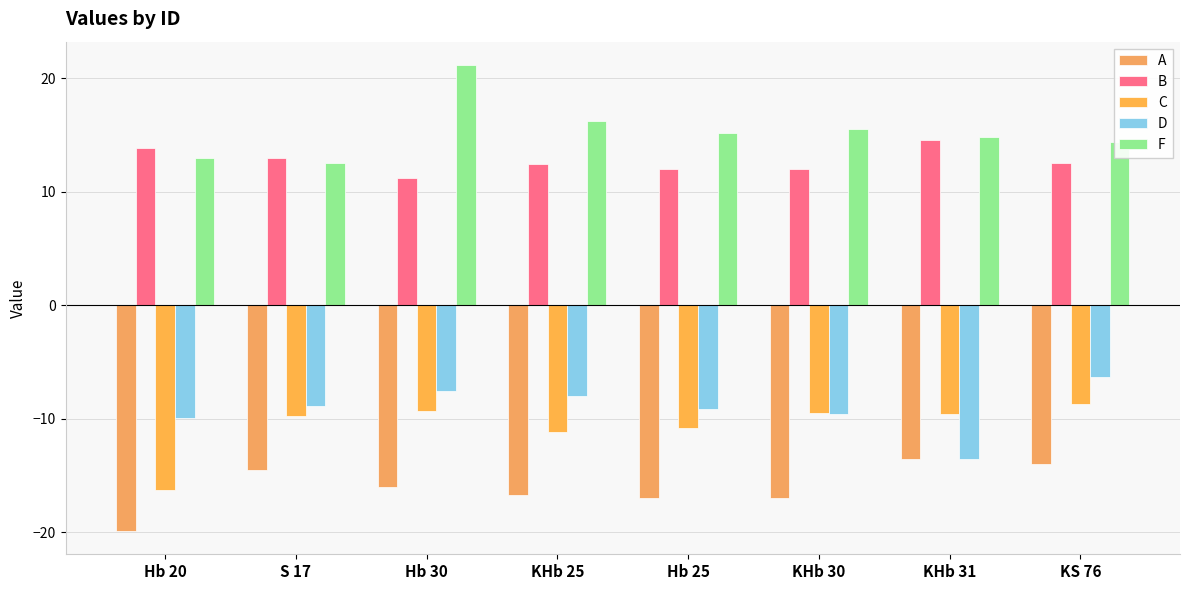

What is the label of the 3rd bar from the right?

KHb 30